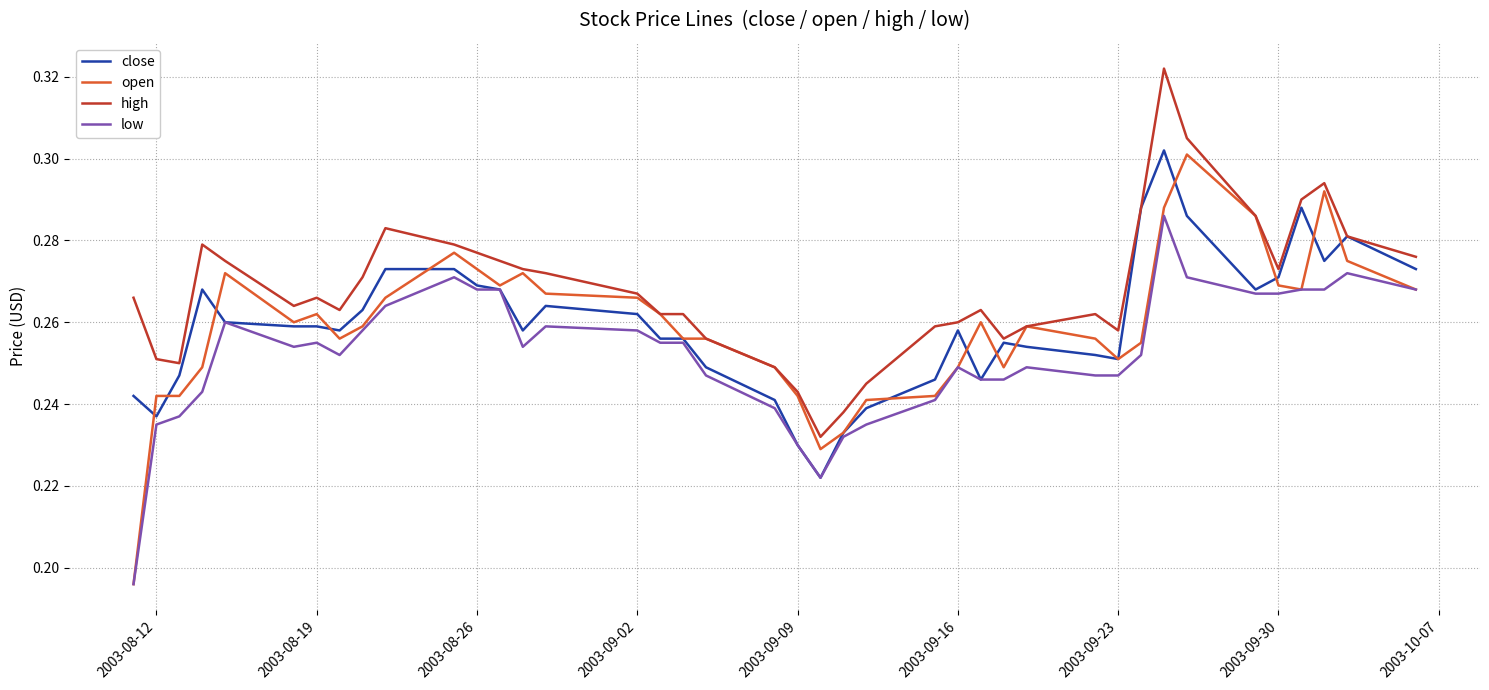

What is the sum of all close values?

10.4